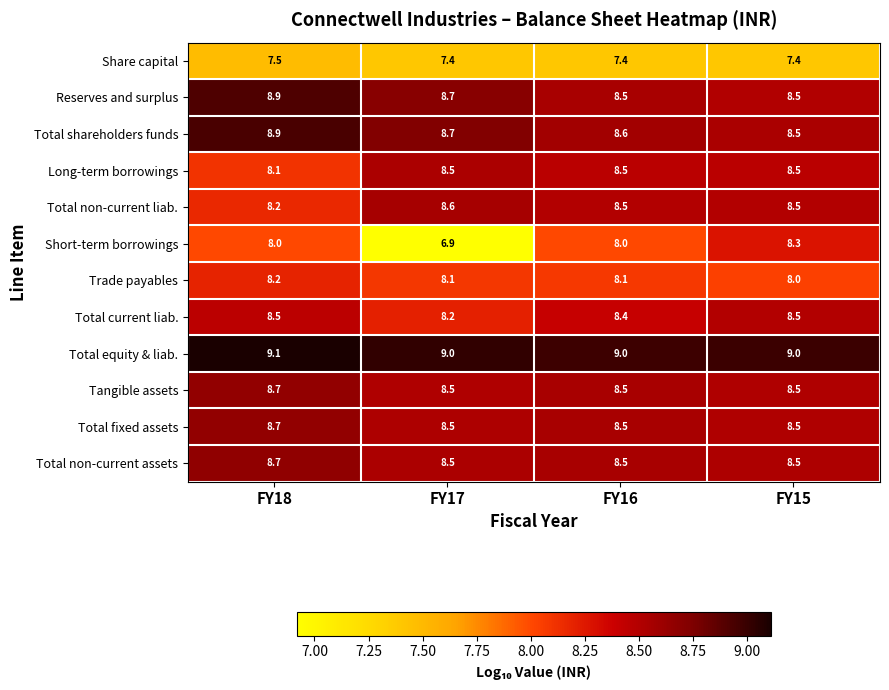

At which label is Total shareholders funds closest to 8?

FY15